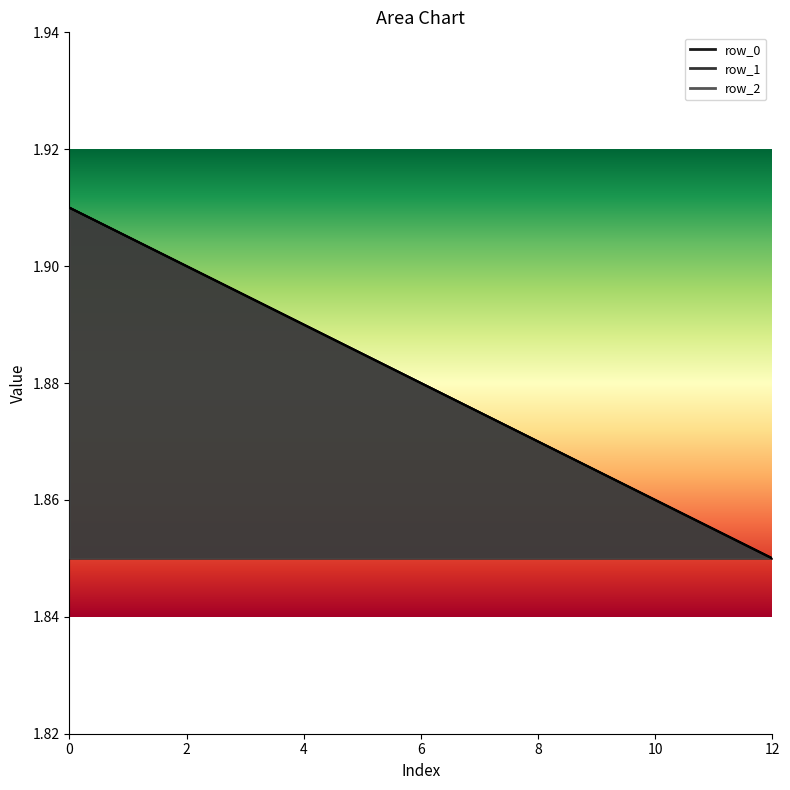

Rank the series by their maximum value, from highest to lowest.

row_1, row_2, row_0